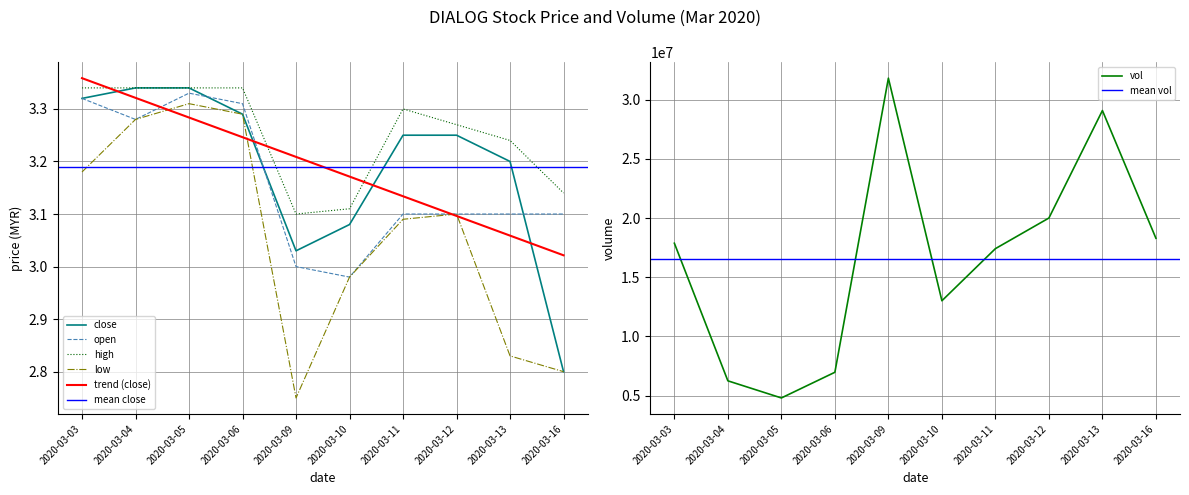

True or false: close has more than 2 interior local peaks.

False